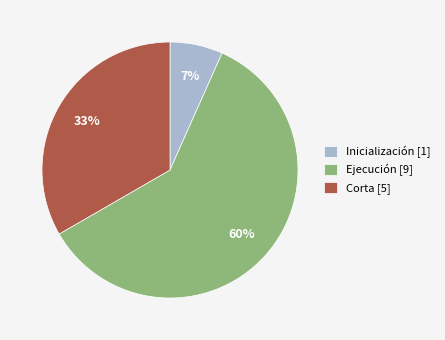

Count the number of slices in the pie.

3